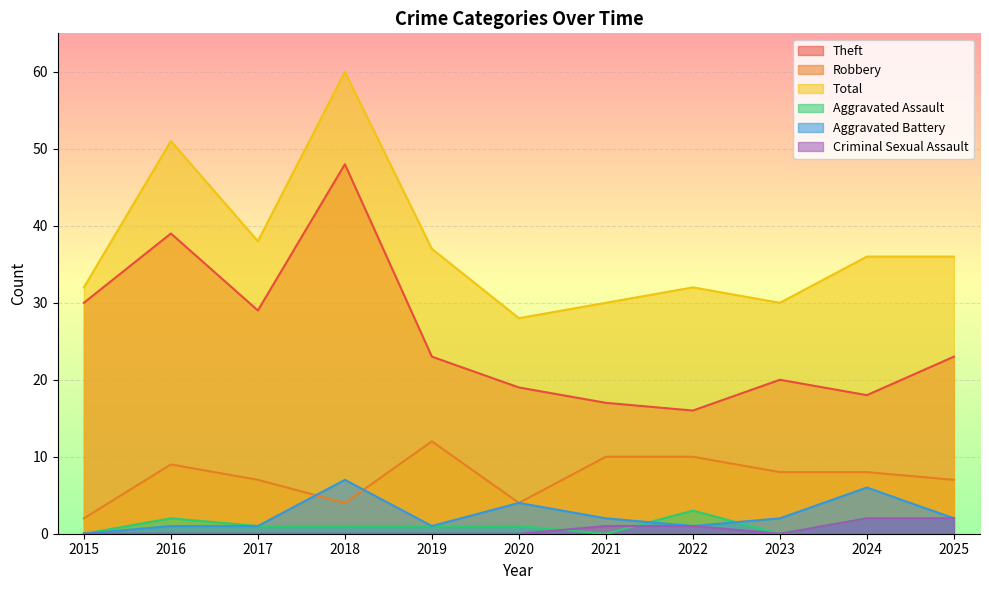

How many lines are shown in the chart?

6